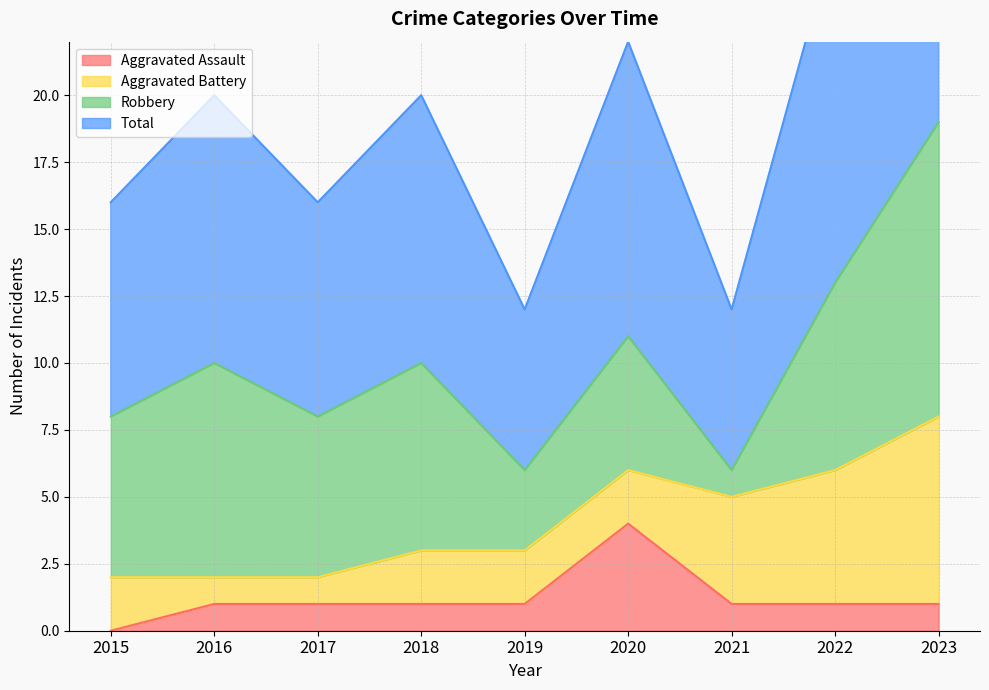

Where does the Aggravated Assault series first go above 1?

2020